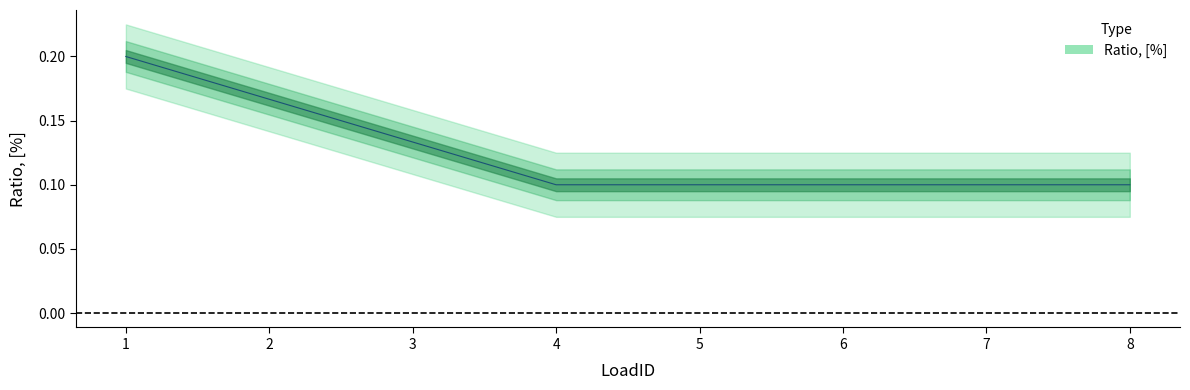

What is the value of the 7th point from the left?

0.1